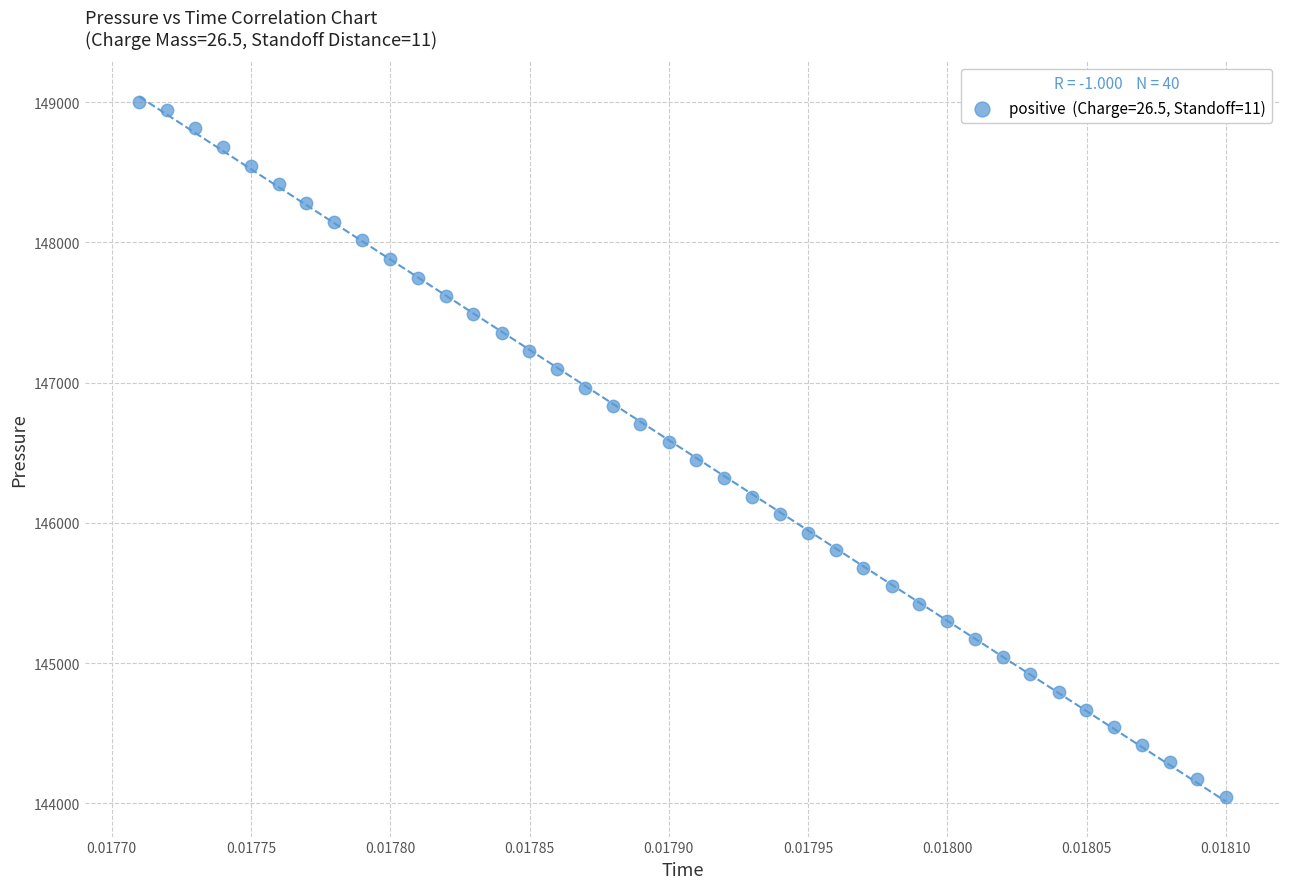

What is the range of Y values (max minus min)?

4954.9